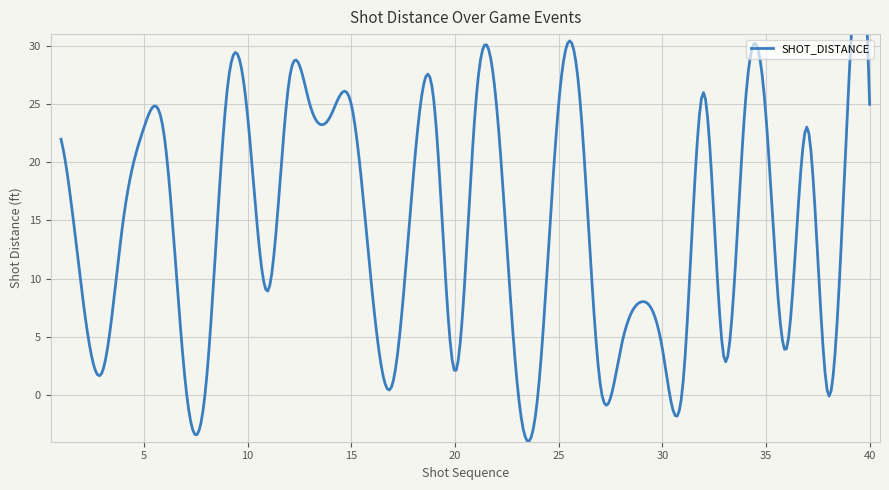

What is the sum of the values at 26 and 36?

30